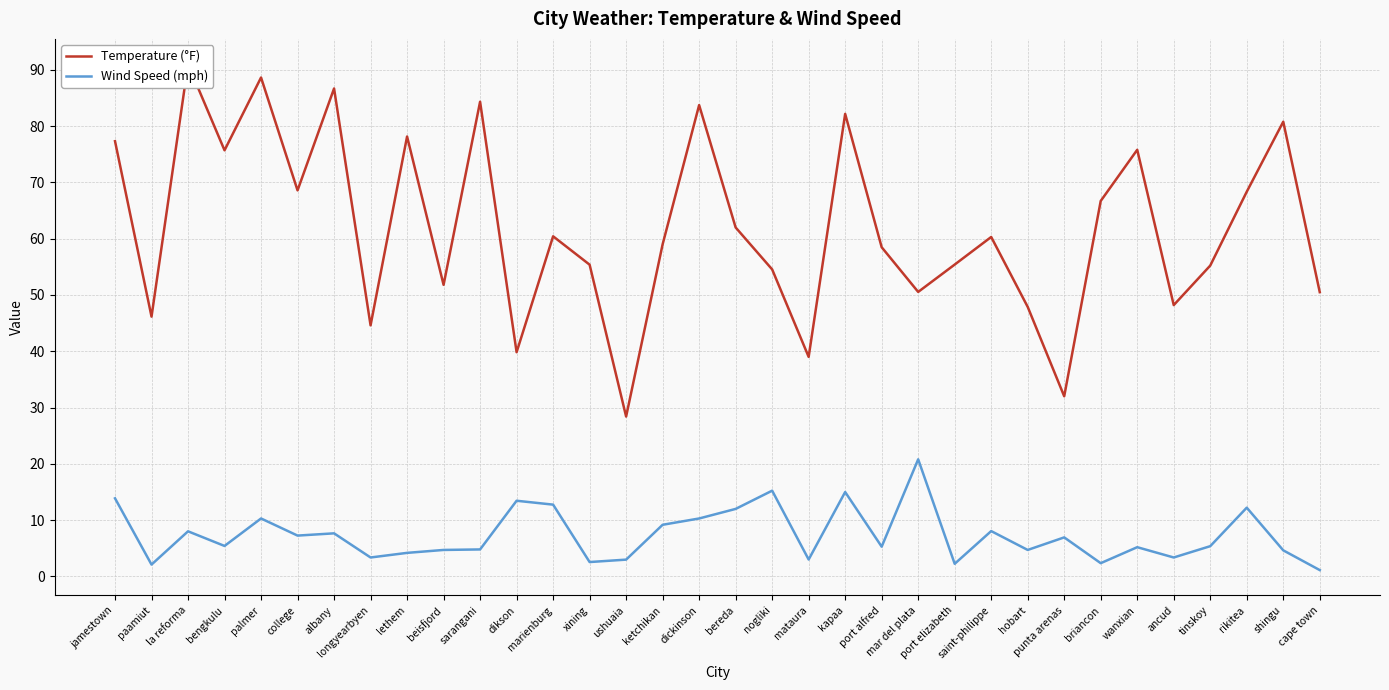

What are all the series names shown in the legend?

Temperature (°F), Wind Speed (mph)